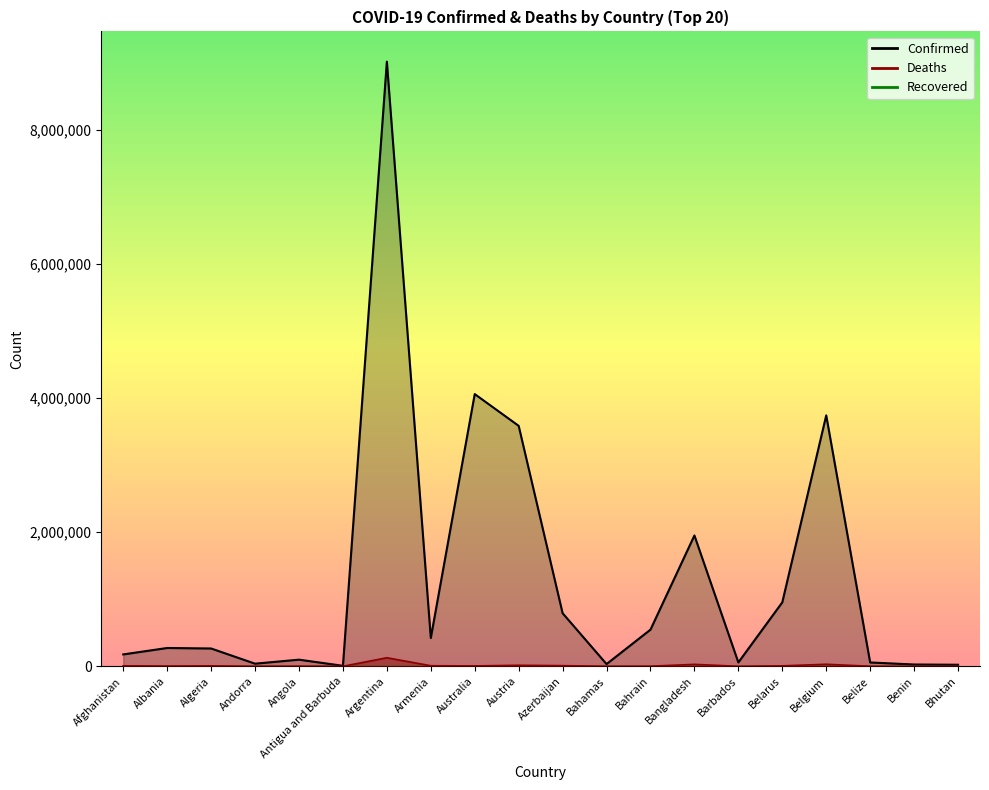

Which category has the lowest value in the Deaths series?

Bhutan